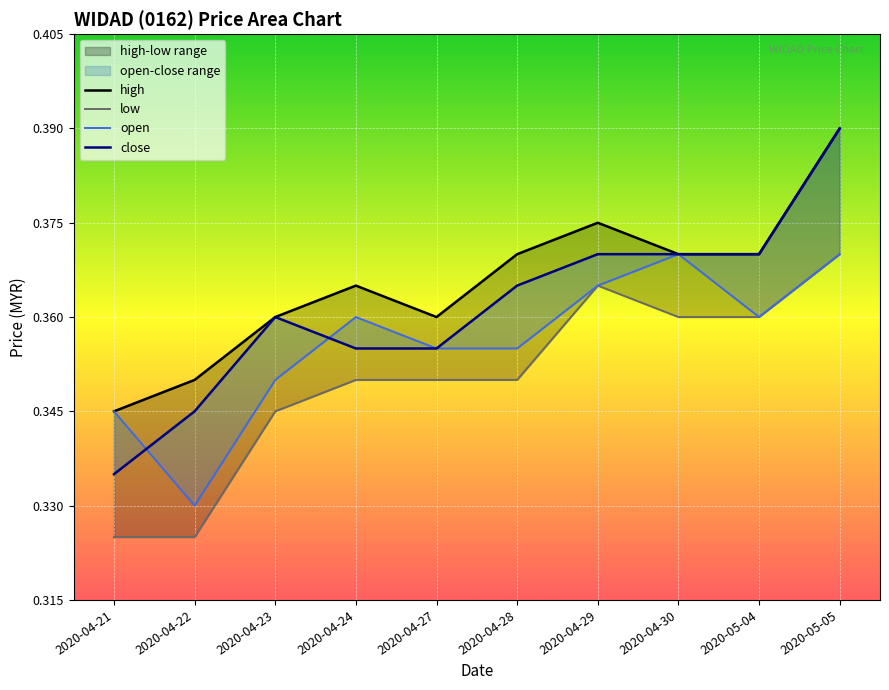

What is the total value across all series at 2020-04-22?

1.4